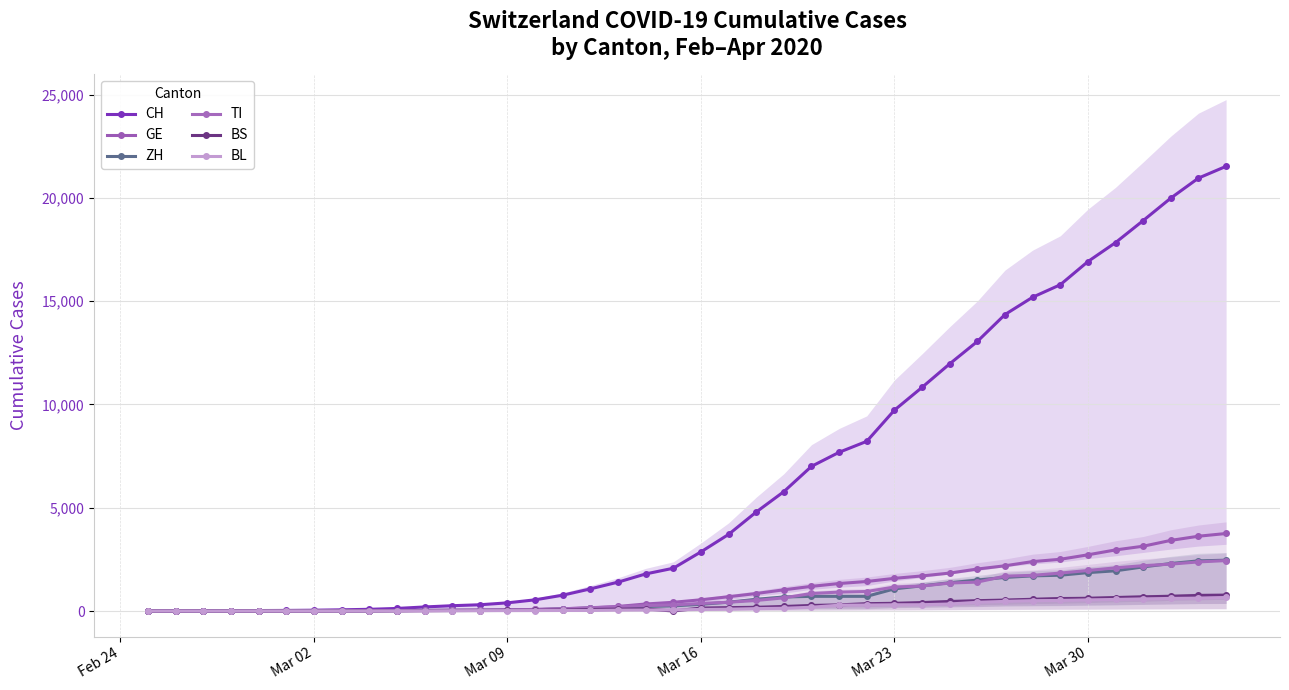

How many times do GE and ZH cross each other?

3